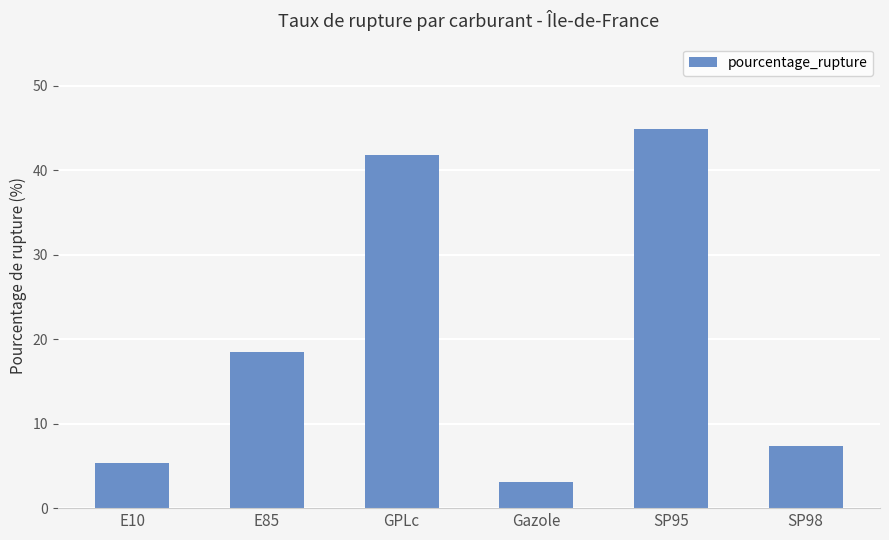

What is the change in value from Gazole to SP95?

+41.7